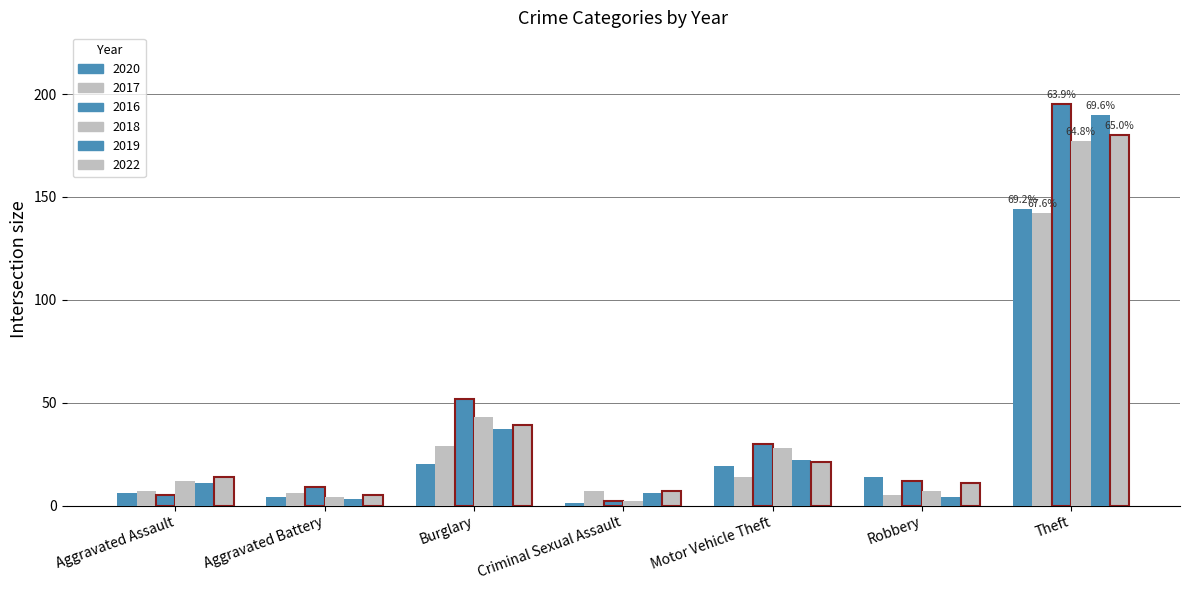

What is the difference between the 2017 values at Robbery and Theft?

137